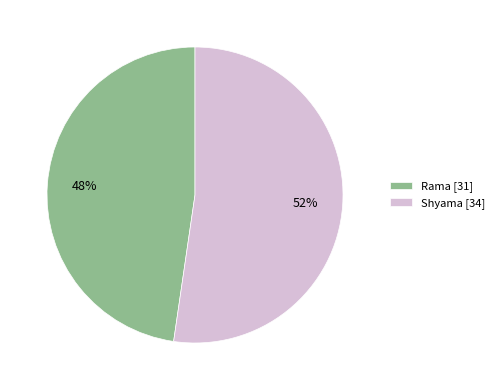

To the nearest percent, what percentage of the pie is Shyama?

52%